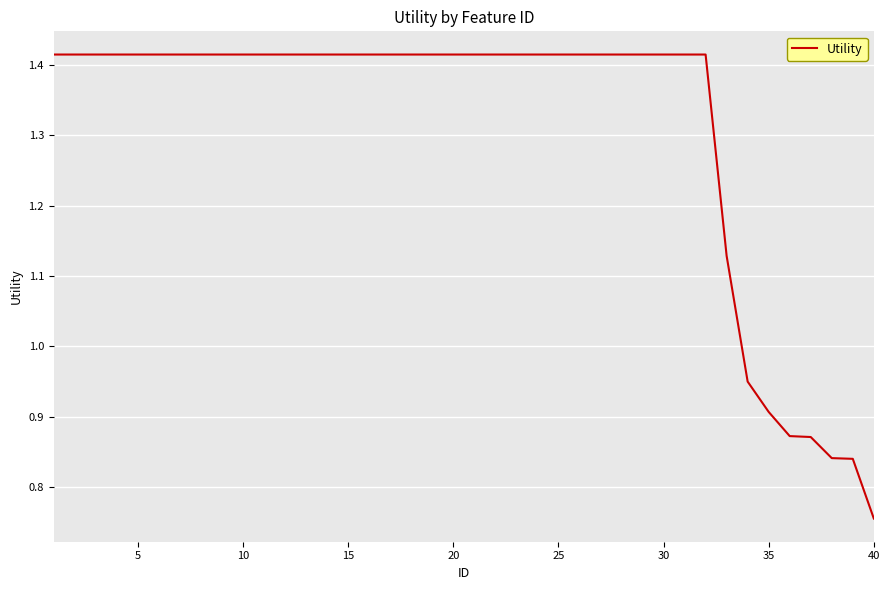

Is this an area chart (filled region under the line)?

No